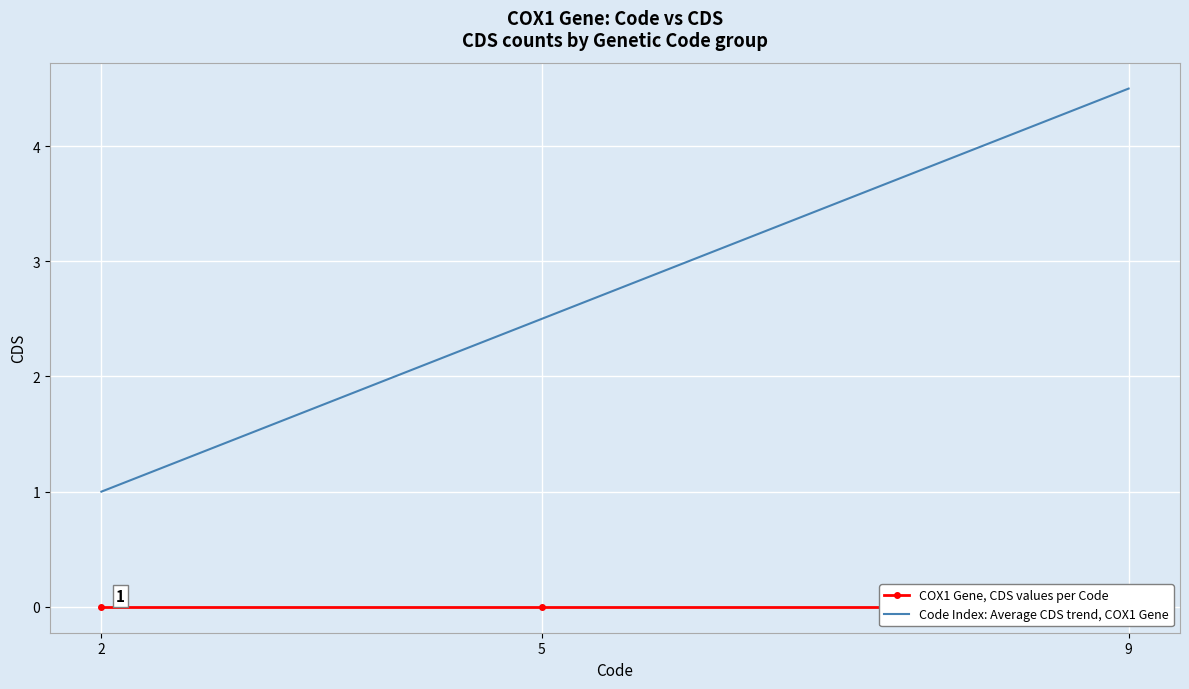

At which category is the sum across all series the highest?

9